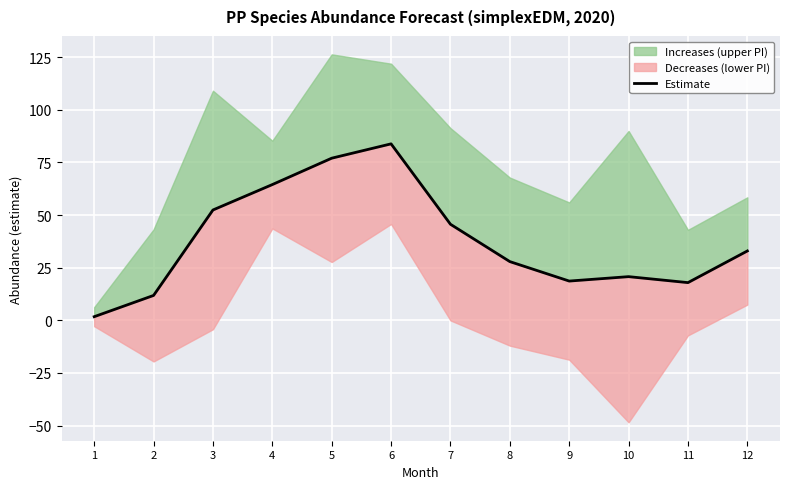

Which label corresponds to the largest value in the chart?

6